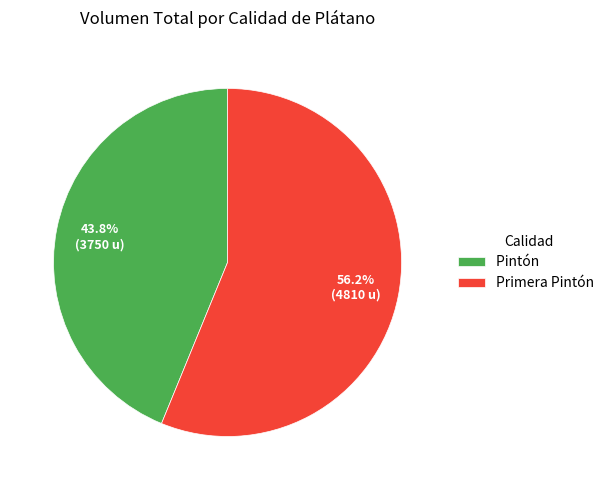

Which slice is the largest?

Primera Pintón